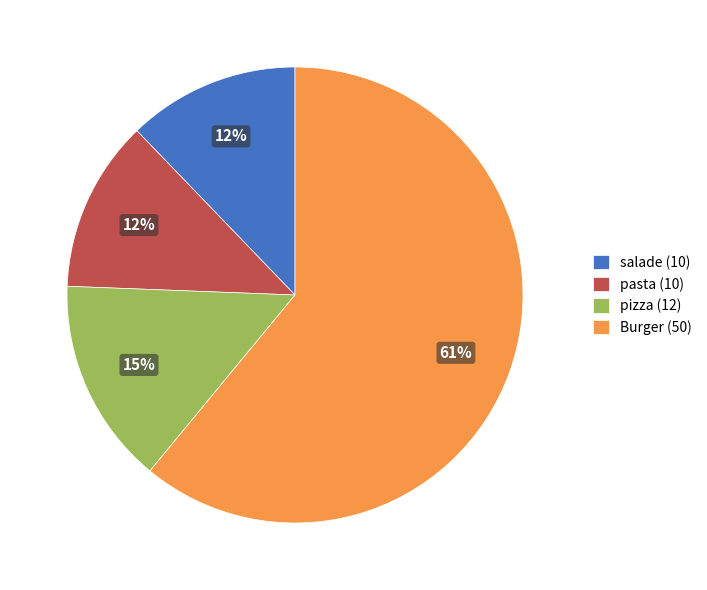

To the nearest percent, what is the difference between the largest and smallest slice percentages?

49%